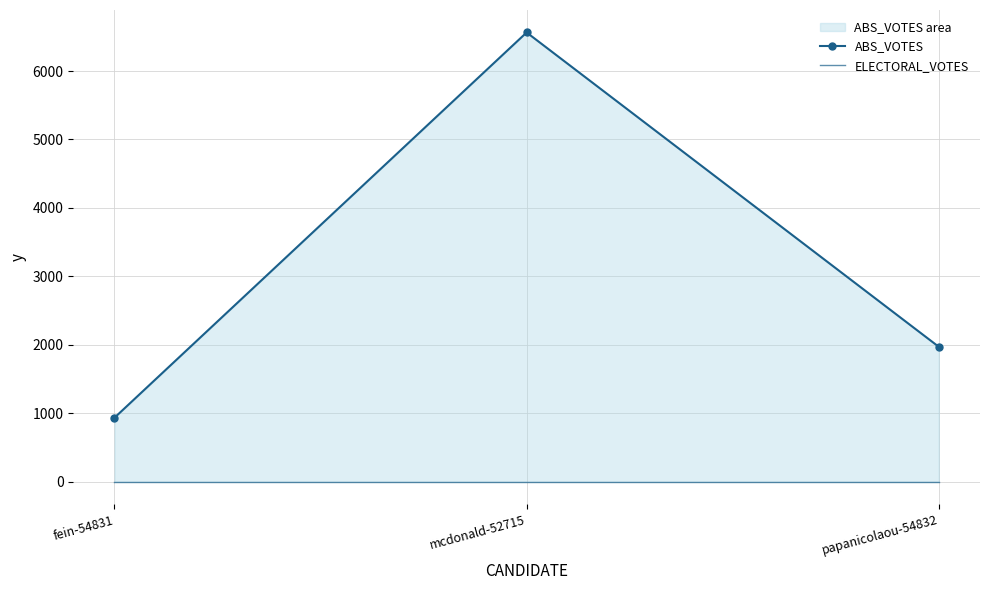

True or false: ABS_VOTES has a value of 936 at fein-54831.

True